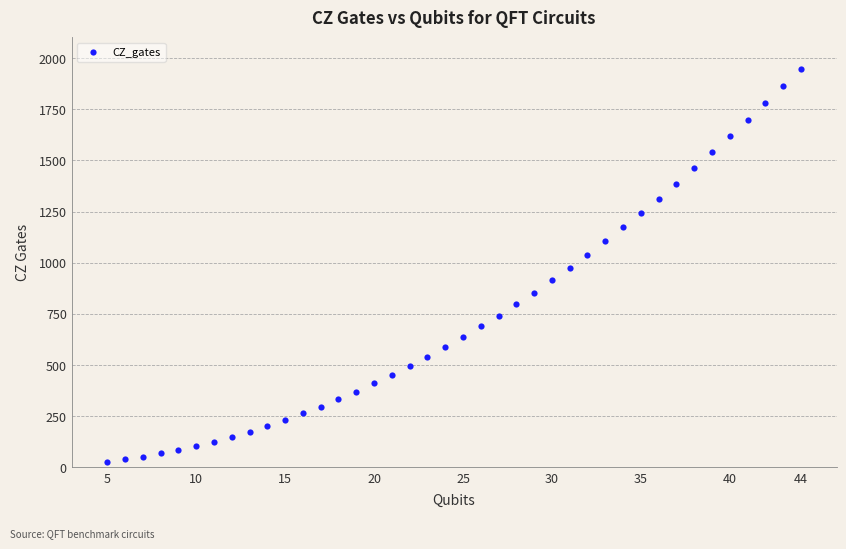

What is the range of X values (max minus min)?

39